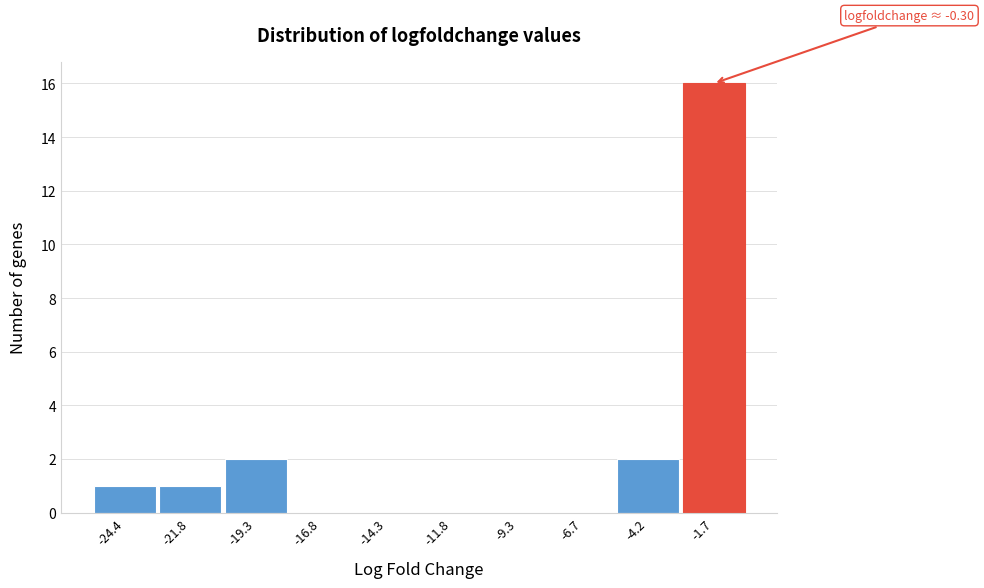

Reading left to right, extract all data points from this chart.

-24.4=1	-21.8=1	-19.3=2	-16.8=0	-14.3=0	-11.8=0	-9.3=0	-6.7=0	-4.2=2	-1.7=16